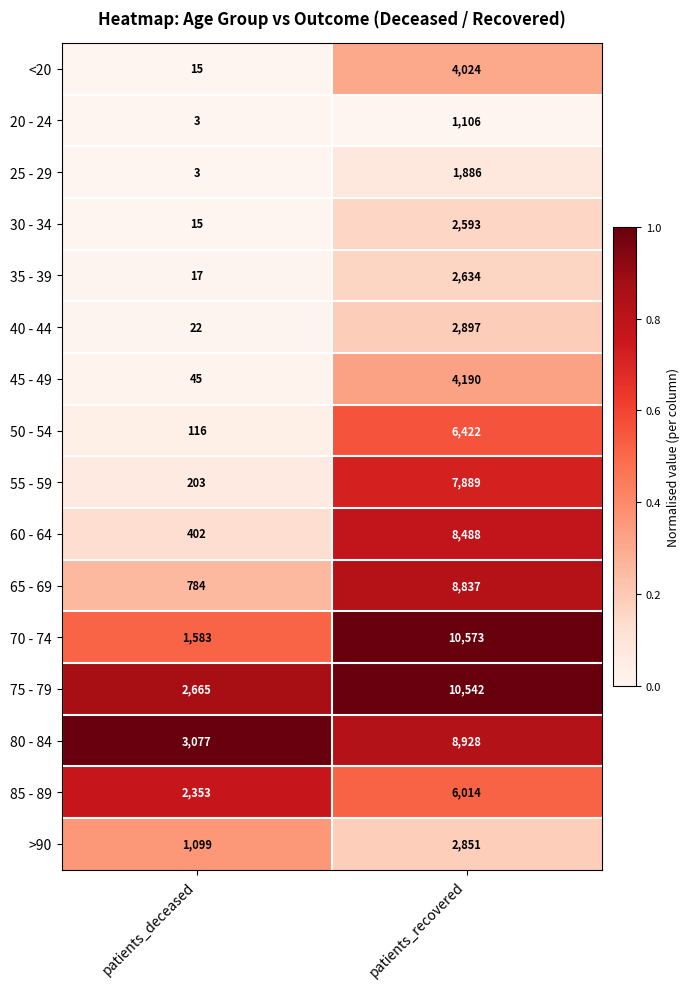

Which label corresponds to the largest value in the chart?

patients_recovered